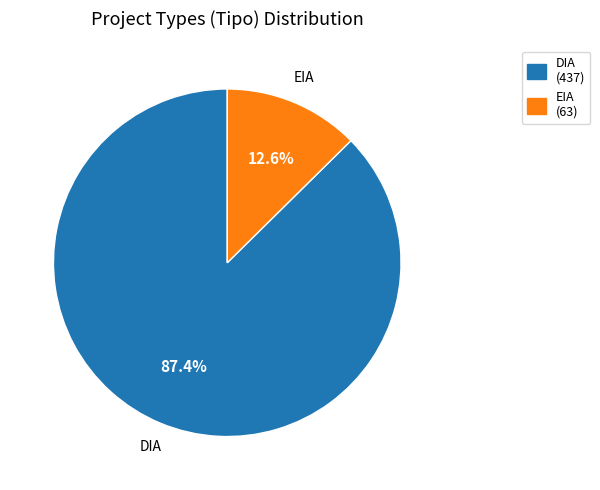

To the nearest percent, what is the difference between the DIA and EIA slice percentages?

75%